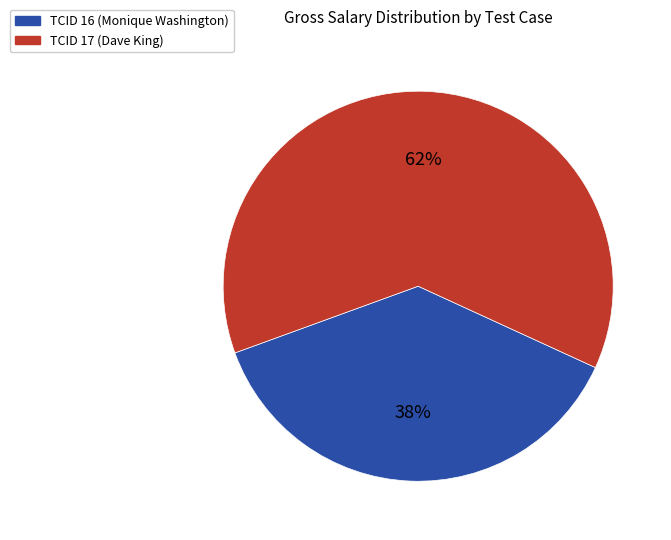

True or false: TCID 16 (Monique Washington) accounts for 38% of the total.

True